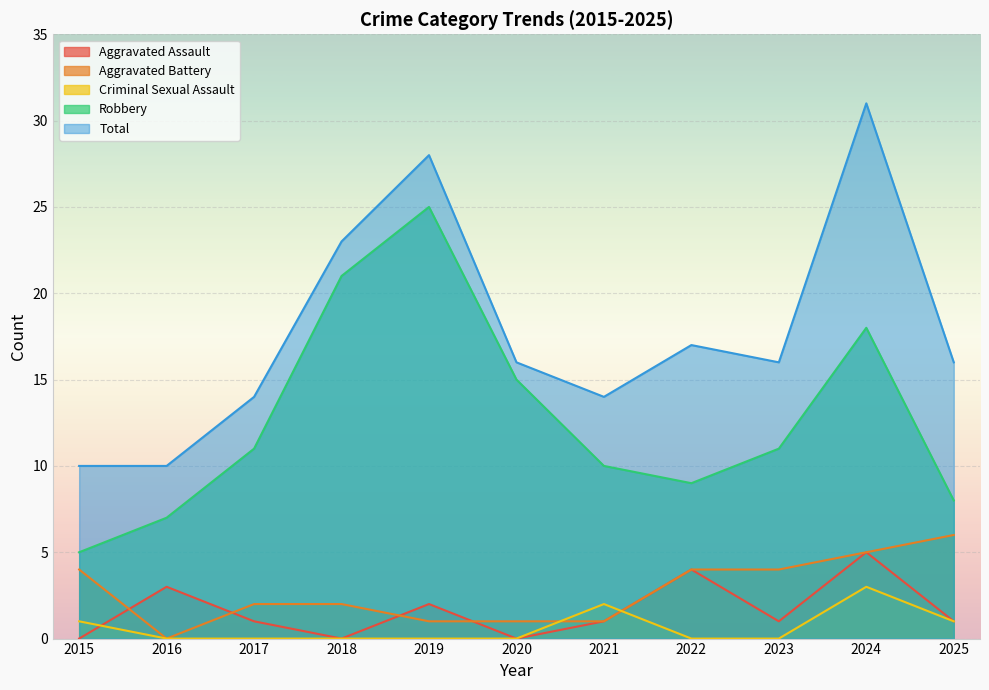

What is the sum of the Aggravated Battery values at 2020 and 2023?

5